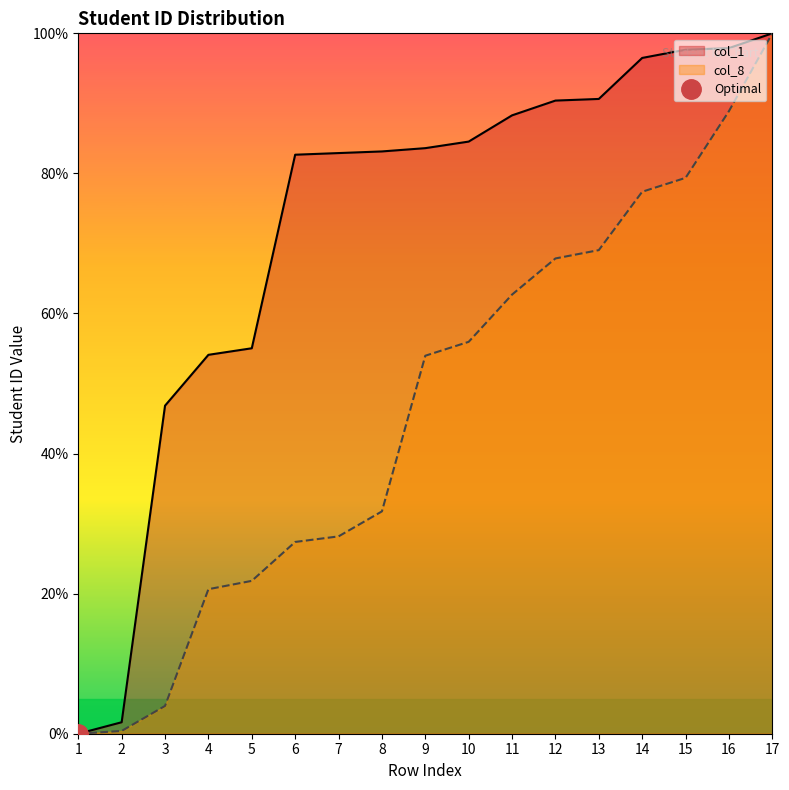

Reading right to left, what are all the values shown in this chart?

col_1: 17=100.0	16=97.9	15=97.7	14=96.5	13=90.6	12=90.4	11=88.3	10=84.5	9=83.6	8=83.1	7=82.9	6=82.7	5=55.0	4=54.1	3=46.8	2=1.6	1=0.0
col_8: 17=100.0	16=88.9	15=79.4	14=77.4	13=69.0	12=67.9	11=62.7	10=56.0	9=54.0	8=31.7	7=28.2	6=27.4	5=21.8	4=20.6	3=4.0	2=0.4	1=0.0